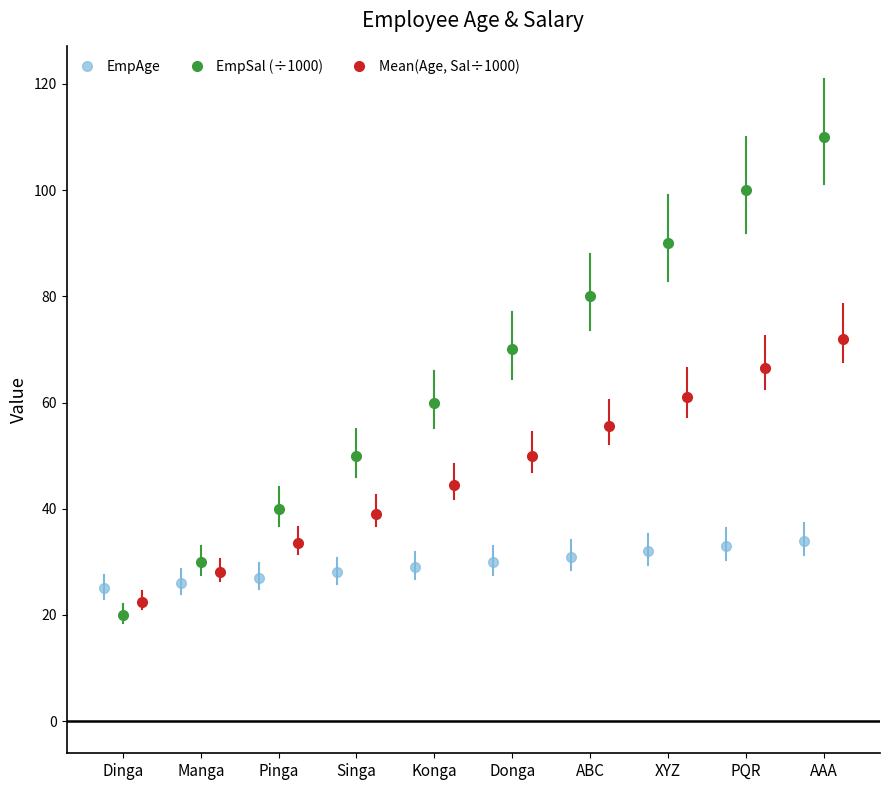

What is the value of the EmpAge point at the 1st from the left?

25